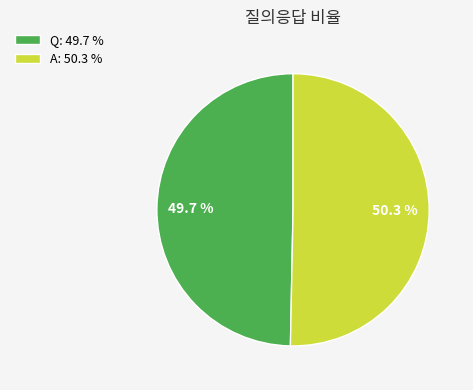

To the nearest percent, what portion does Q represent?

50%